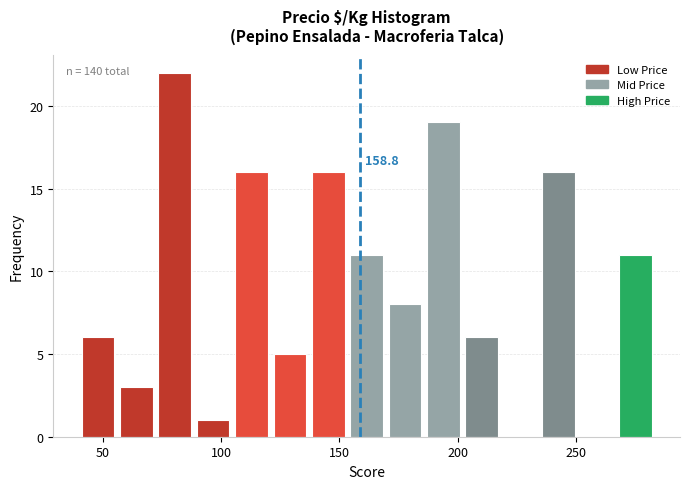

Around what value on the x-axis is the tallest bar? Give the approximate position of its centre, as read against the axis.

80